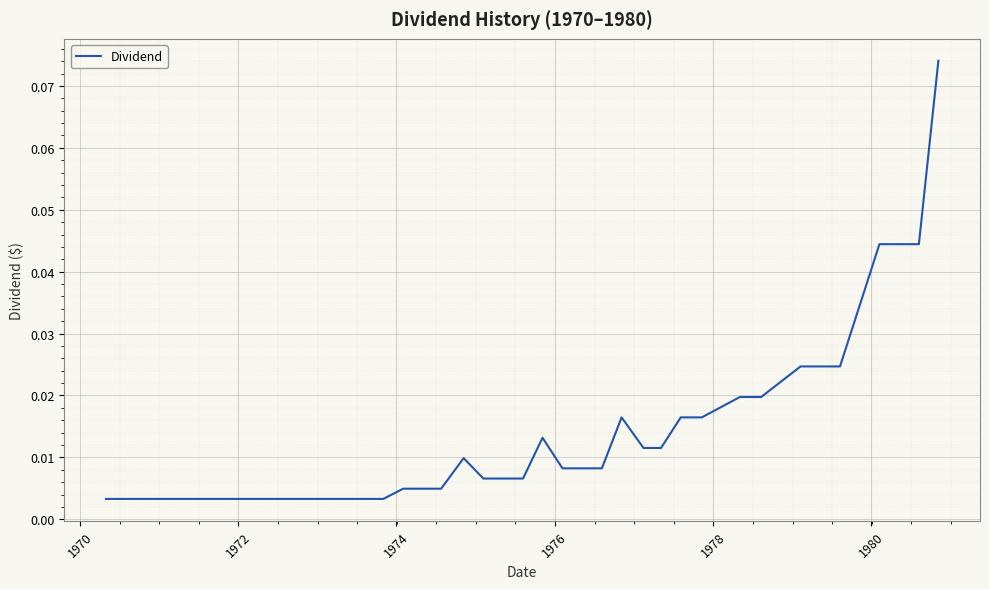

How many lines are shown in the chart?

1